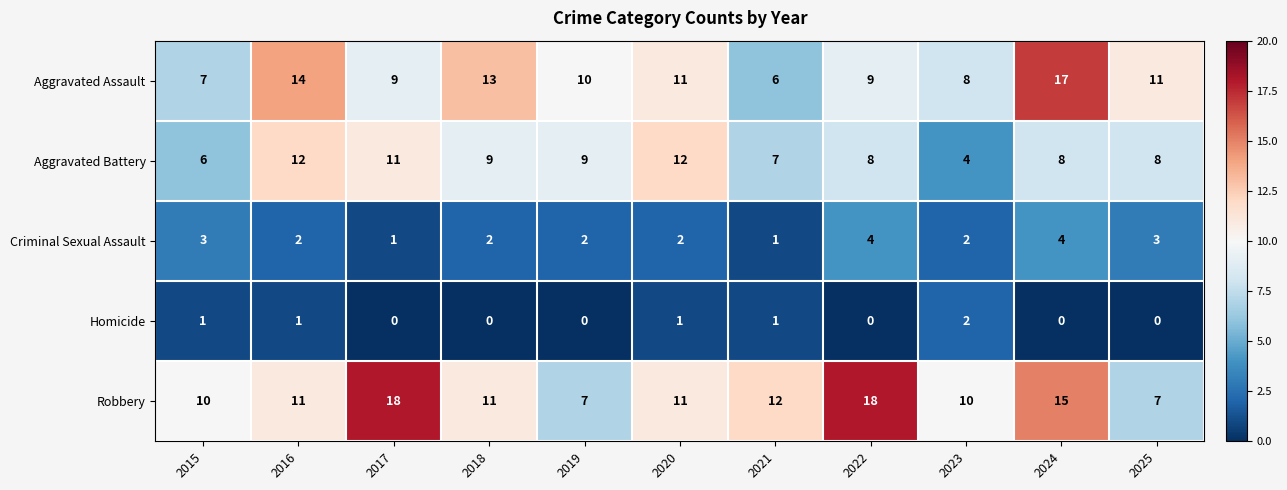

The Robbery series shows 24 at 2017. True or false?

False